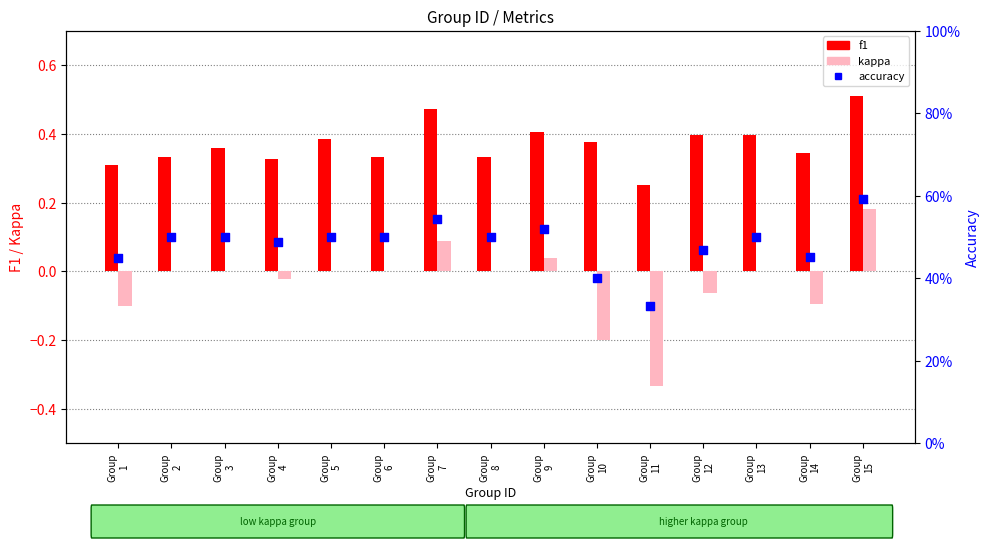

At how many categories does at least one series exceed 0?

15